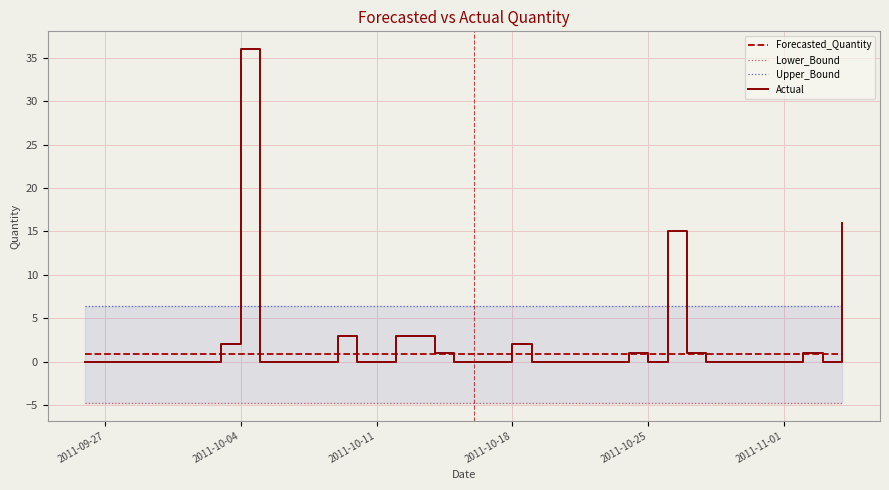

What is the maximum value for Actual?

36.0